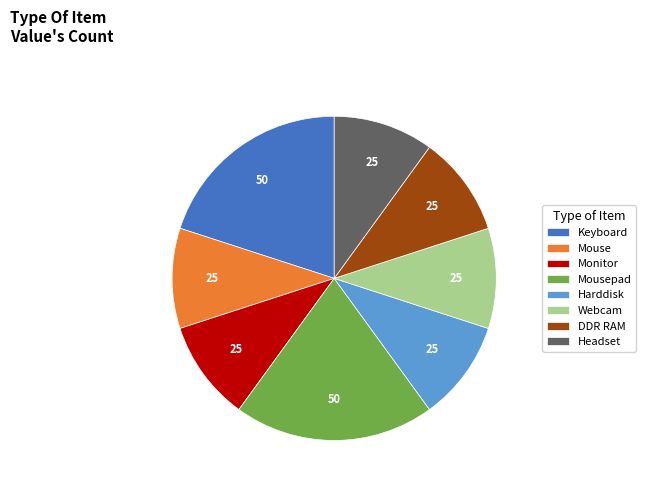

Which has a higher value, DDR RAM or Keyboard?

Keyboard